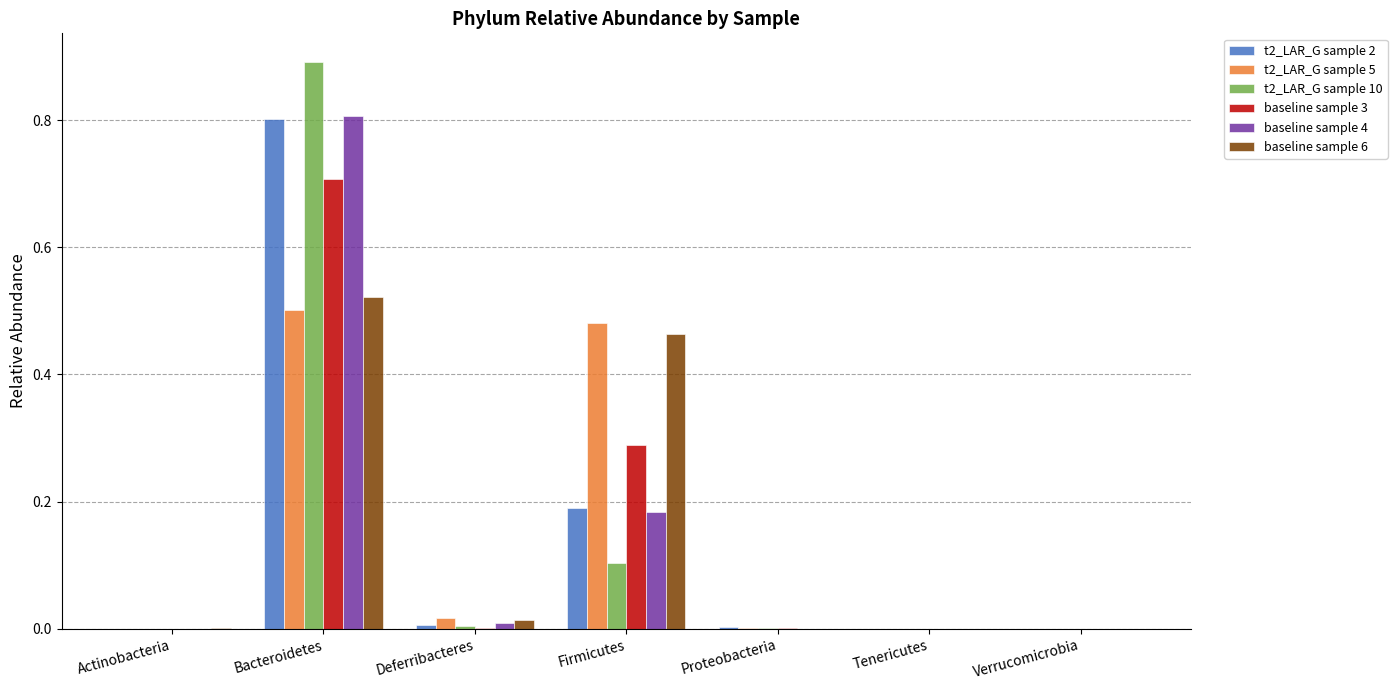

The t2_LAR_G sample 5 series shows 0.8 at Bacteroidetes. True or false?

False